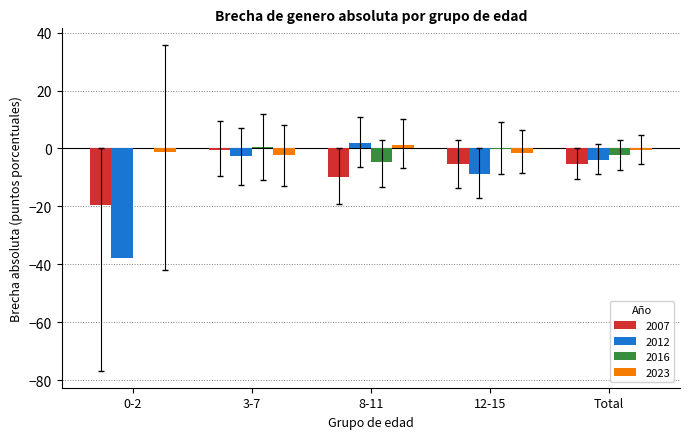

True or false: 2016 has a value of 0.4 at 3-7.

True